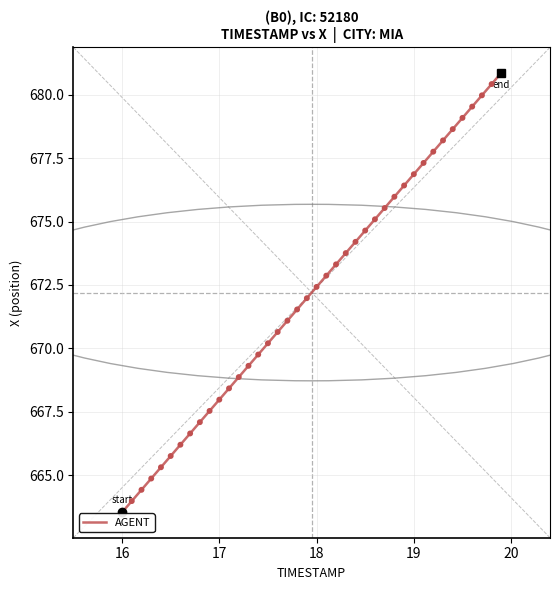

What is the difference between the maximum and minimum values?

17.3